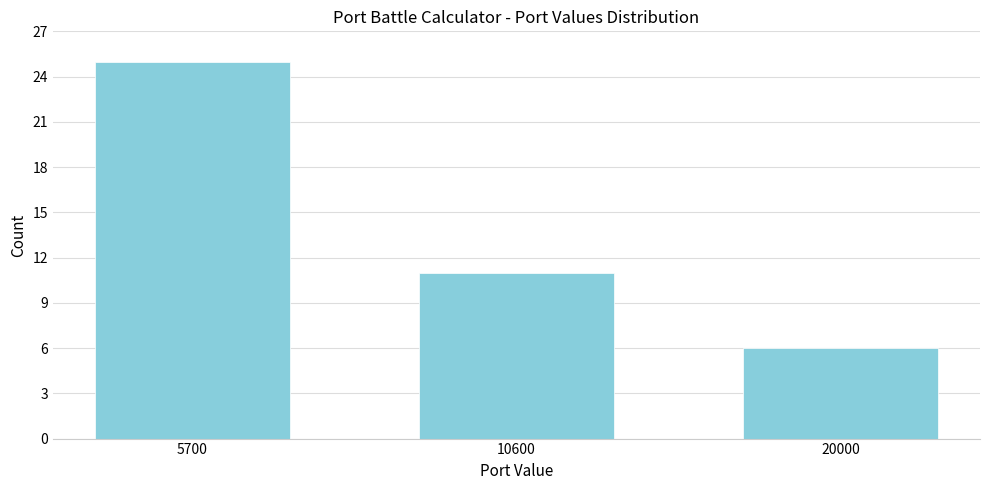

Reading left to right, transcribe all the data shown in this chart.

5700=25	10600=11	20000=6